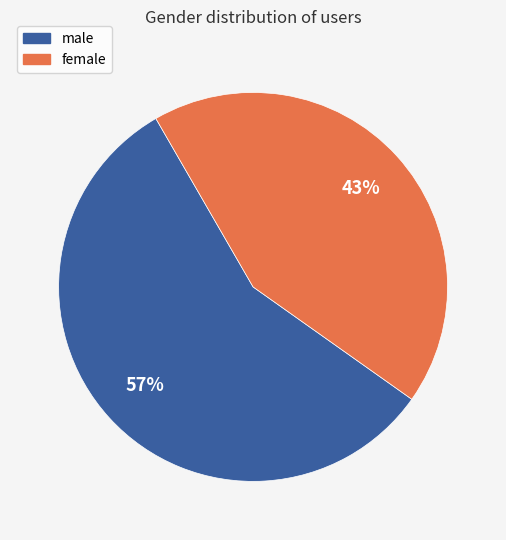

Count the number of slices in the pie.

2